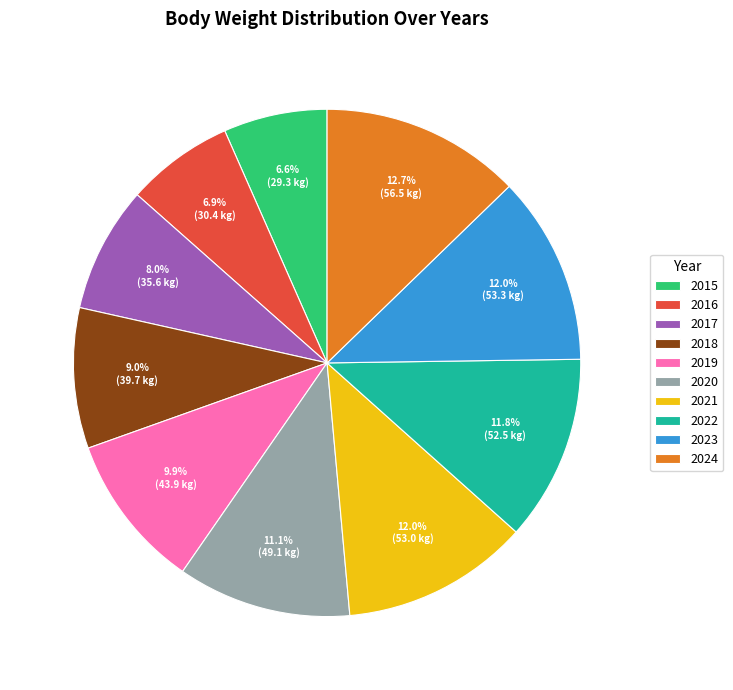

Which category has the biggest portion of the pie?

2024